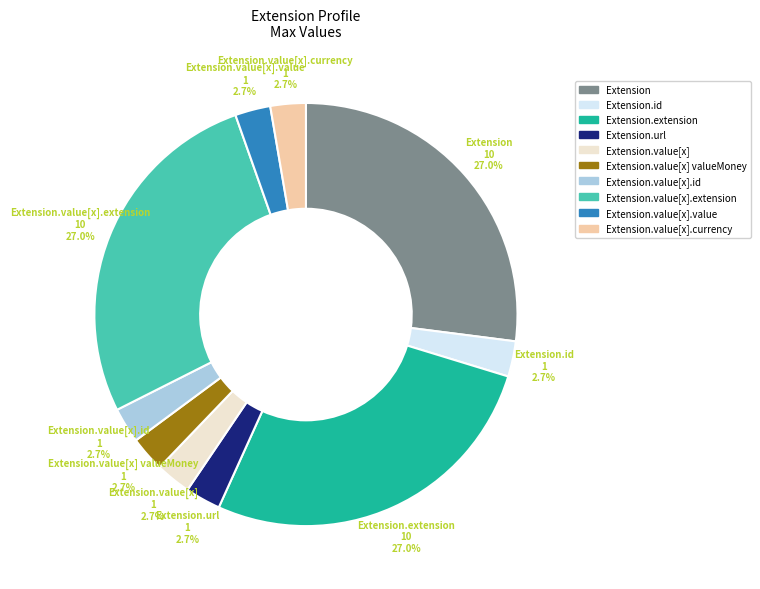

Is there a majority slice in this chart?

No